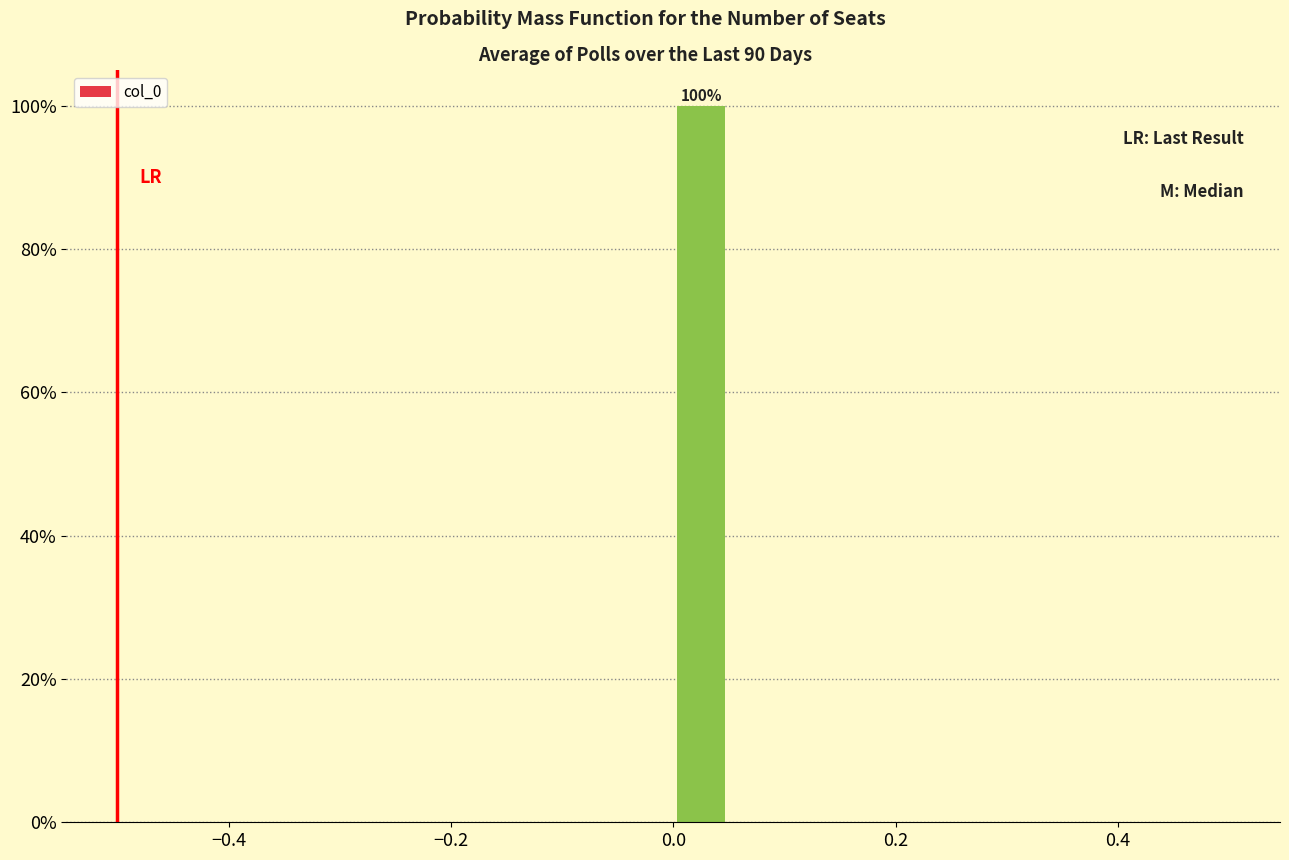

Read against the x-axis, roughly where is the centre of the tallest bar?

0.02